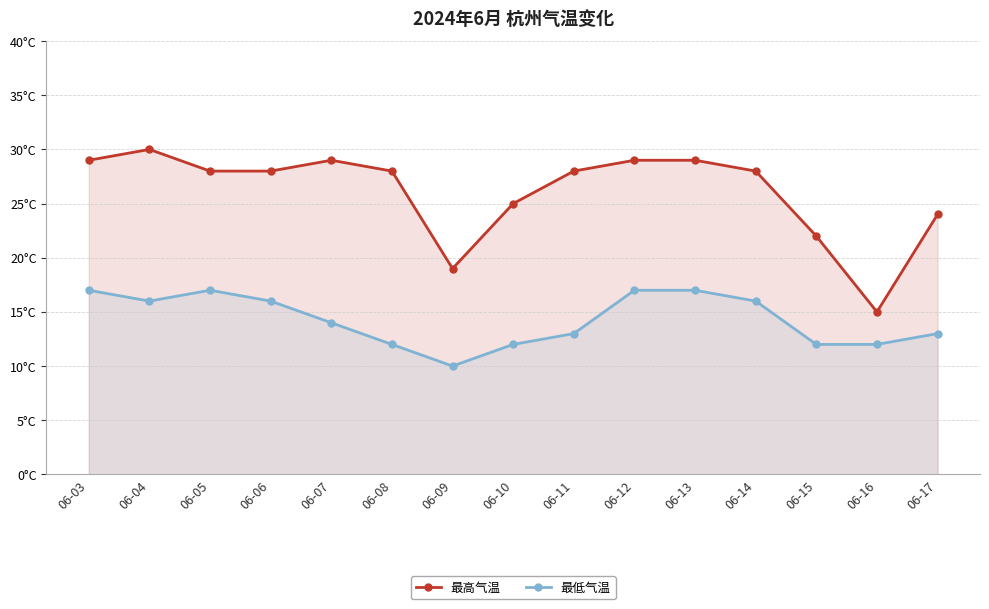

True or false: 最高气温 and 最低气温 cross at least once.

False